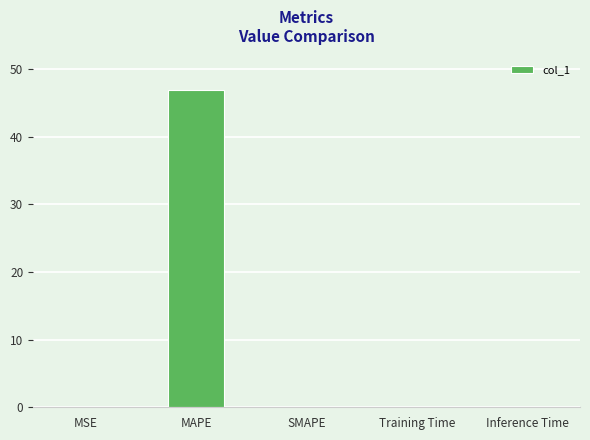

True or false: the data shows 46.9 at MAPE.

True